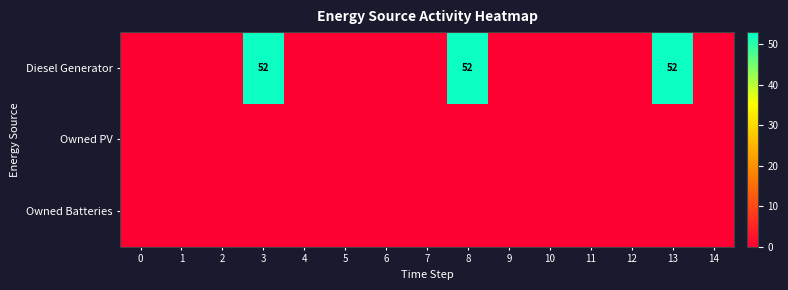

Is it true that Diesel Generator equals 52 at 8?

True